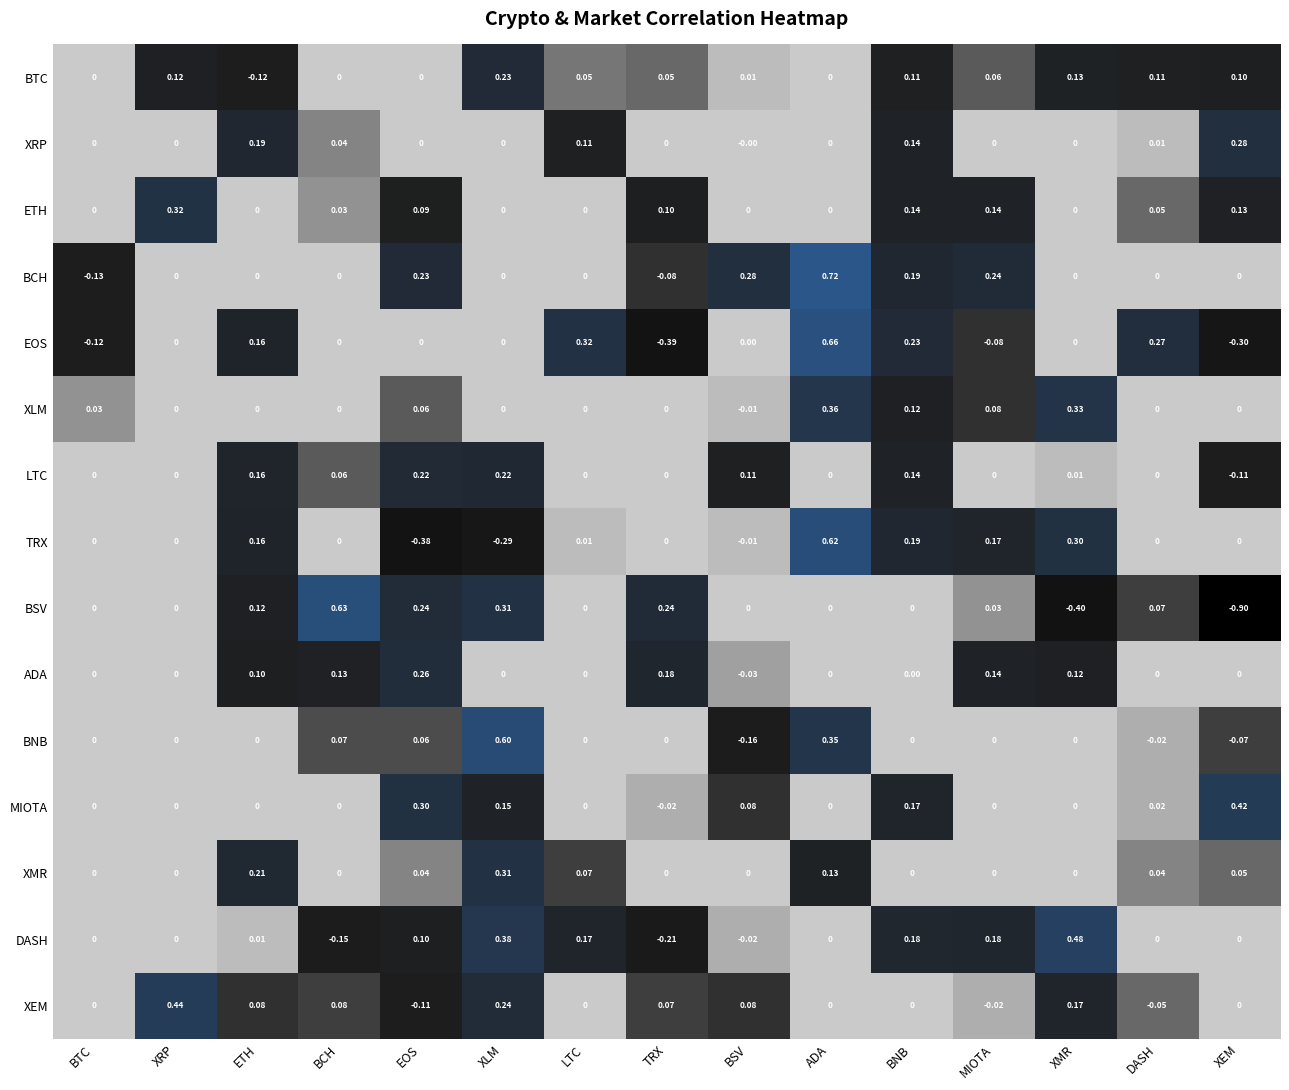

At which category does the chart reach its peak across all series?

ADA